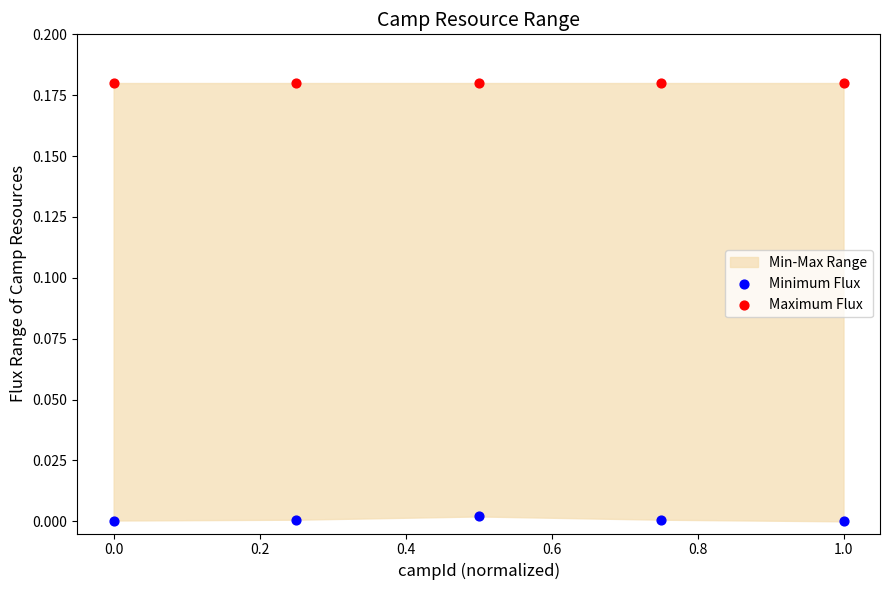

Which series reaches the minimum Y coordinate?

Minimum Flux